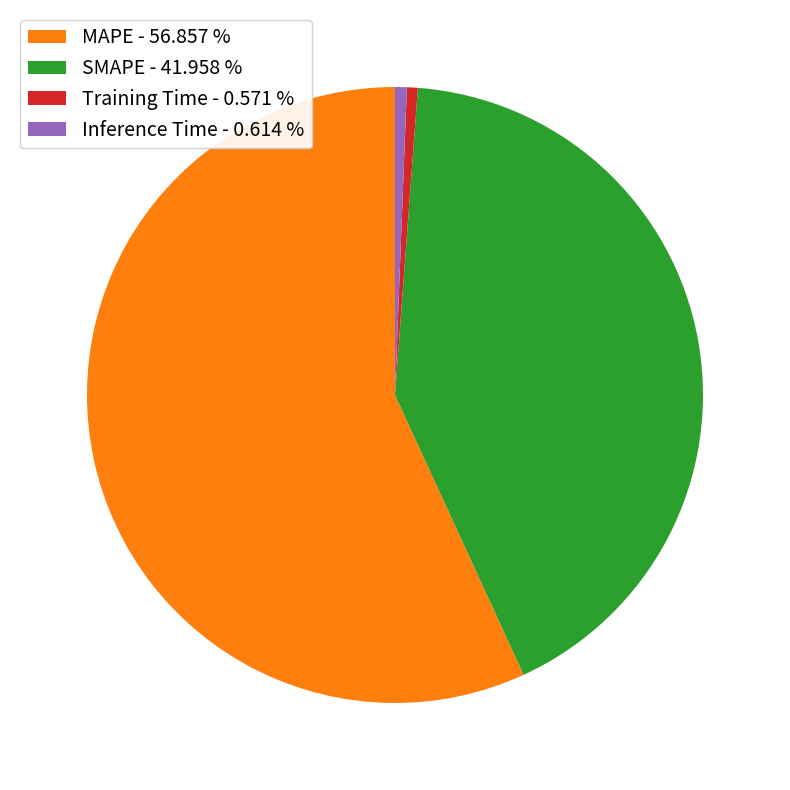

What is the largest slice in the pie chart?

MAPE - 56.857 %